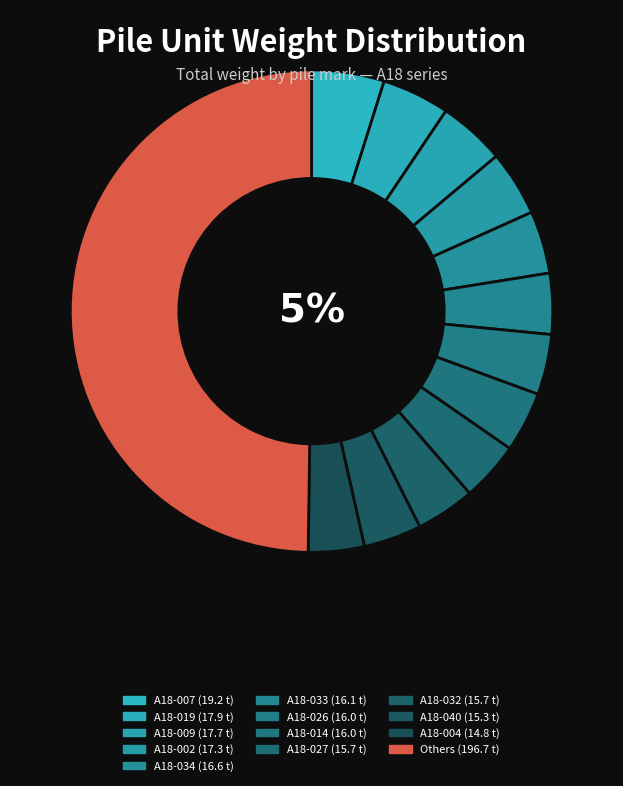

Does A18-002 represent more than half of the total?

No